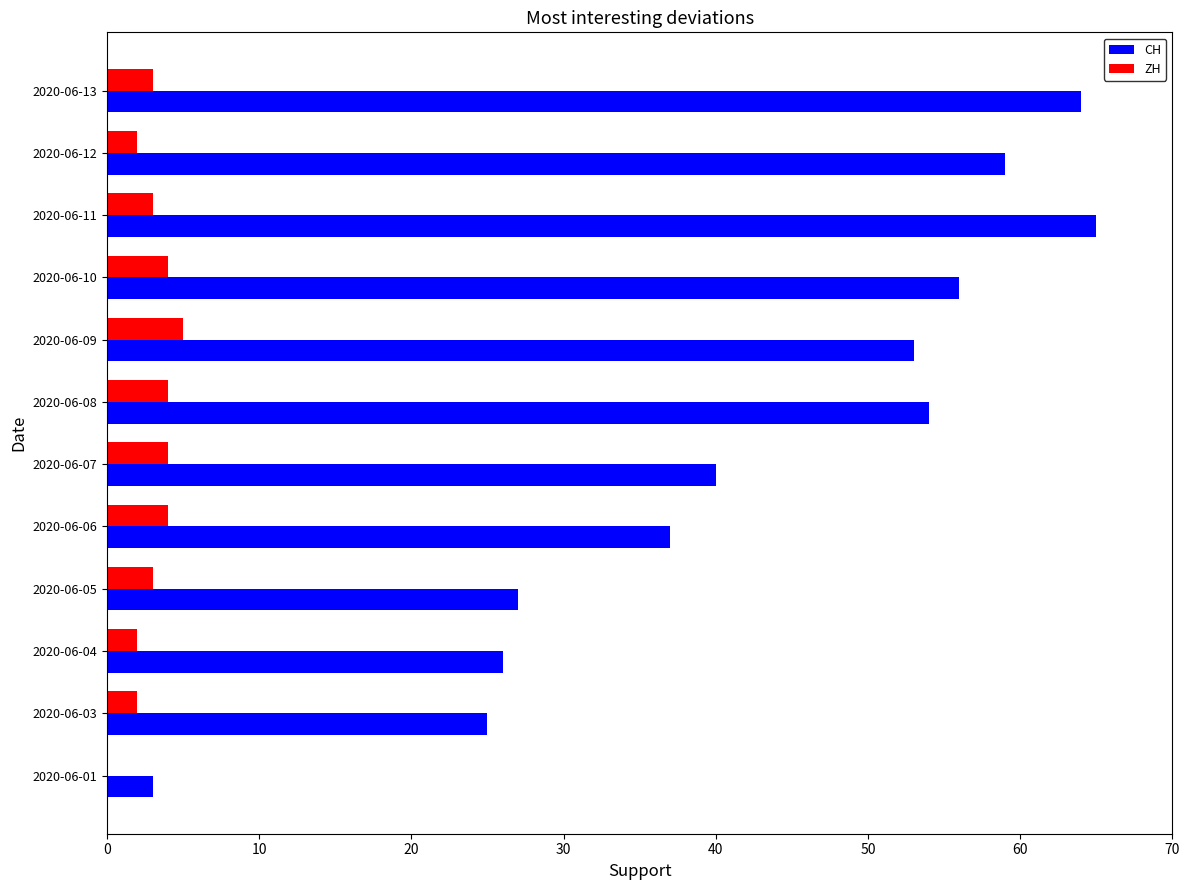

Is it true that CH equals 53 at 2020-06-09?

True